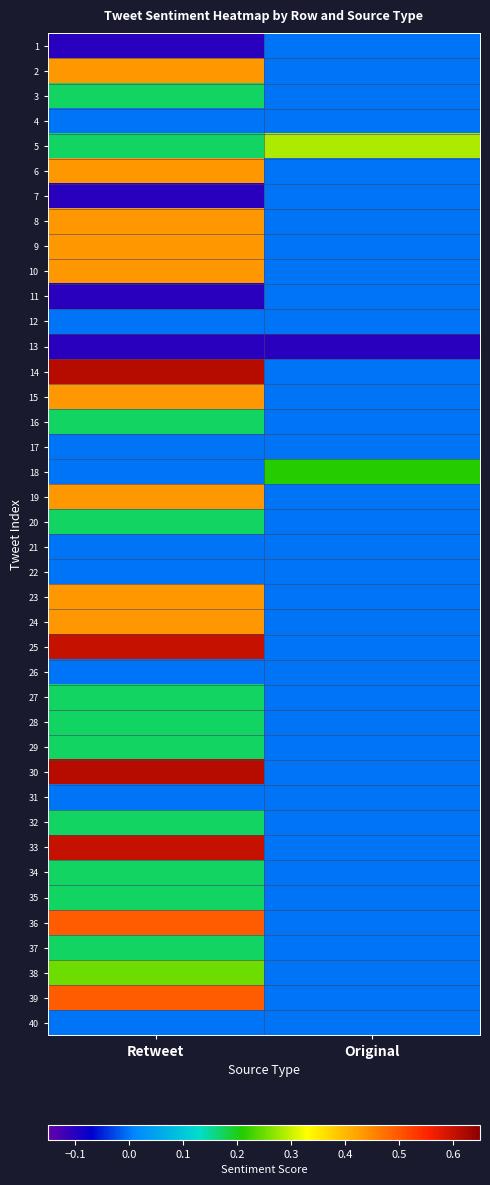

What is the spread (max minus min) of values at Original?

0.4